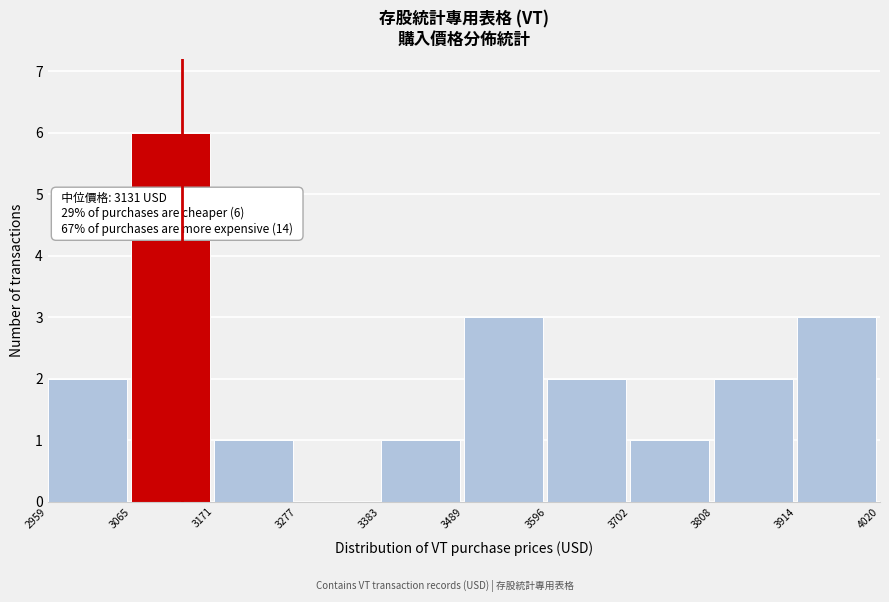

Over which range of the x-axis is the bar tallest?

3065 to 3171